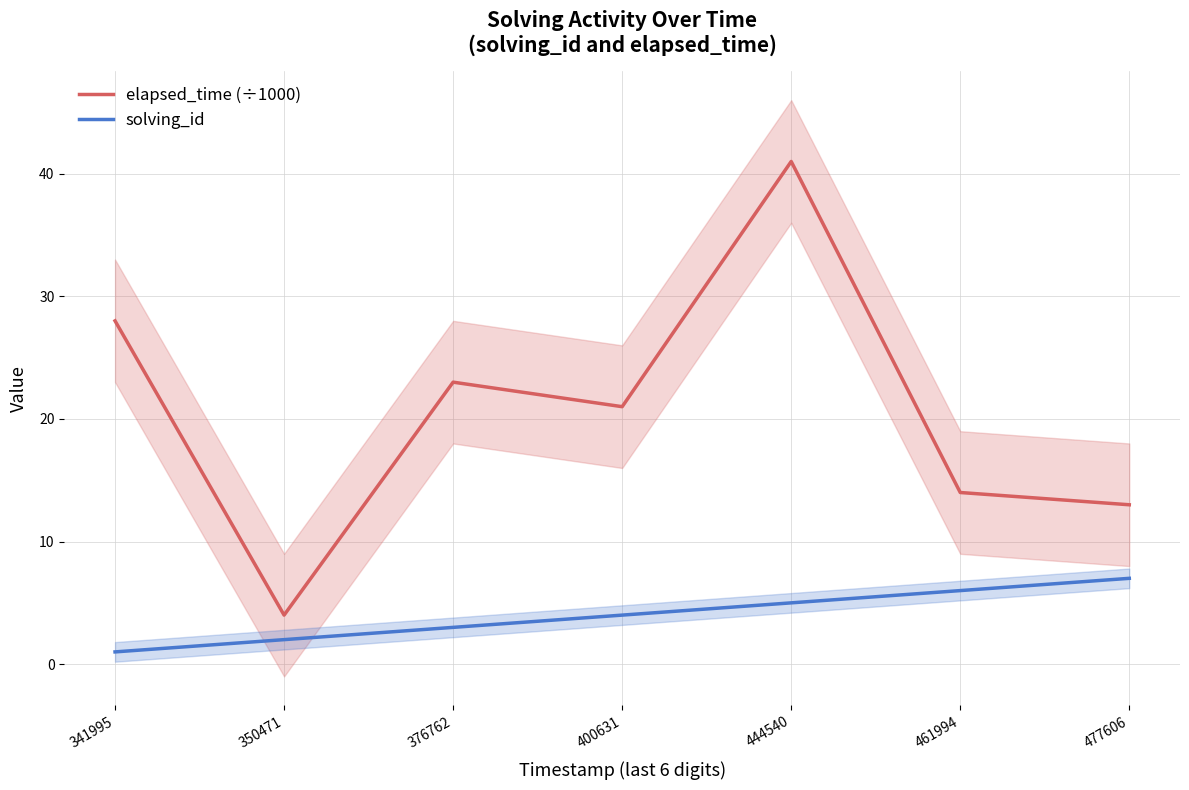

Reading left to right, extract all data points from this chart.

elapsed_time (÷1000): 28	4	23	21	41	14	13
solving_id: 1	2	3	4	5	6	7